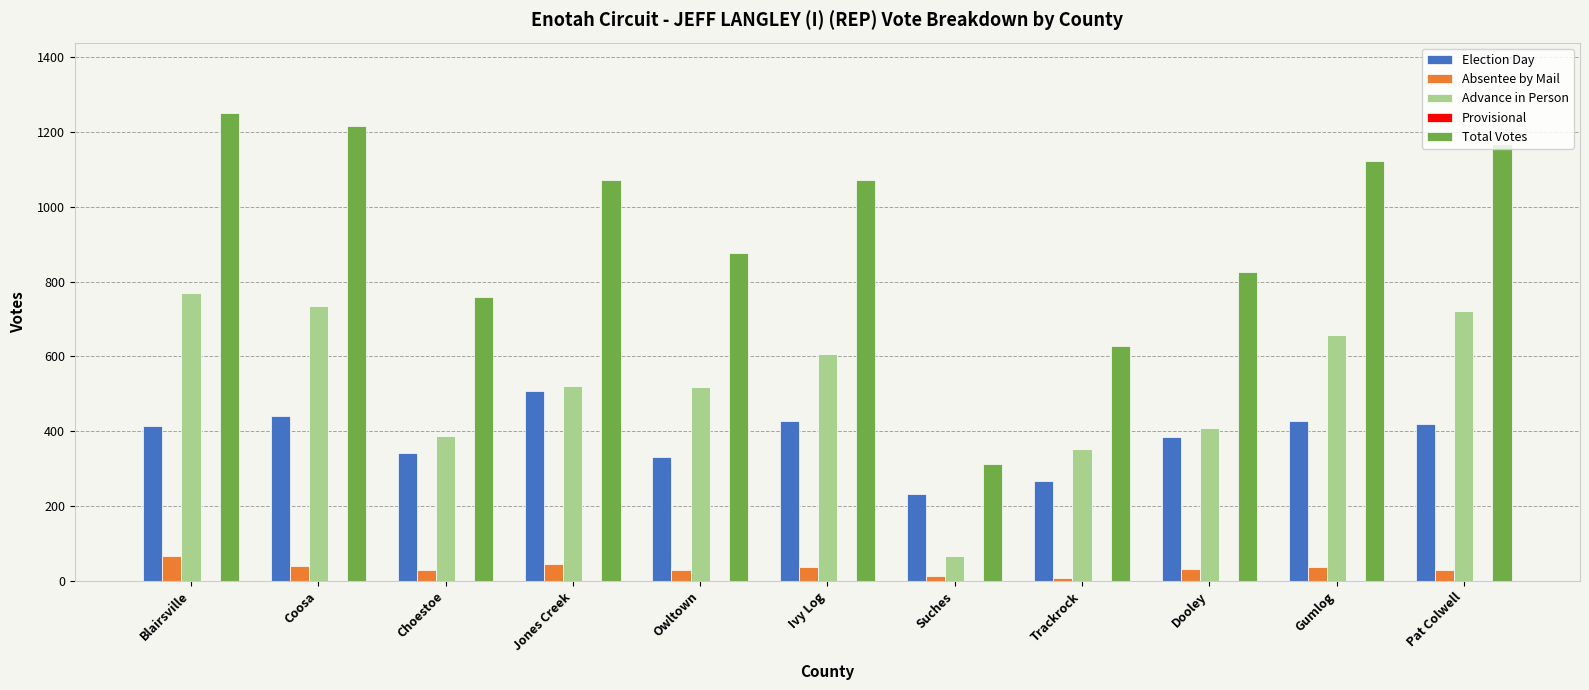

Which series has the largest total across all categories?

Total Votes